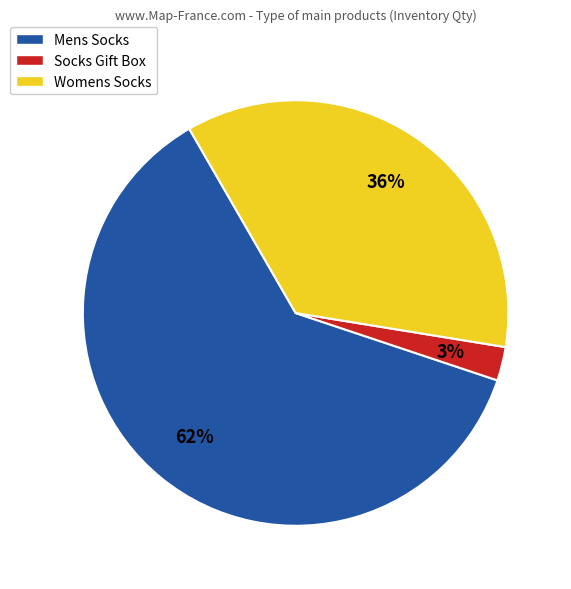

To the nearest percent, what portion does Womens Socks represent?

36%